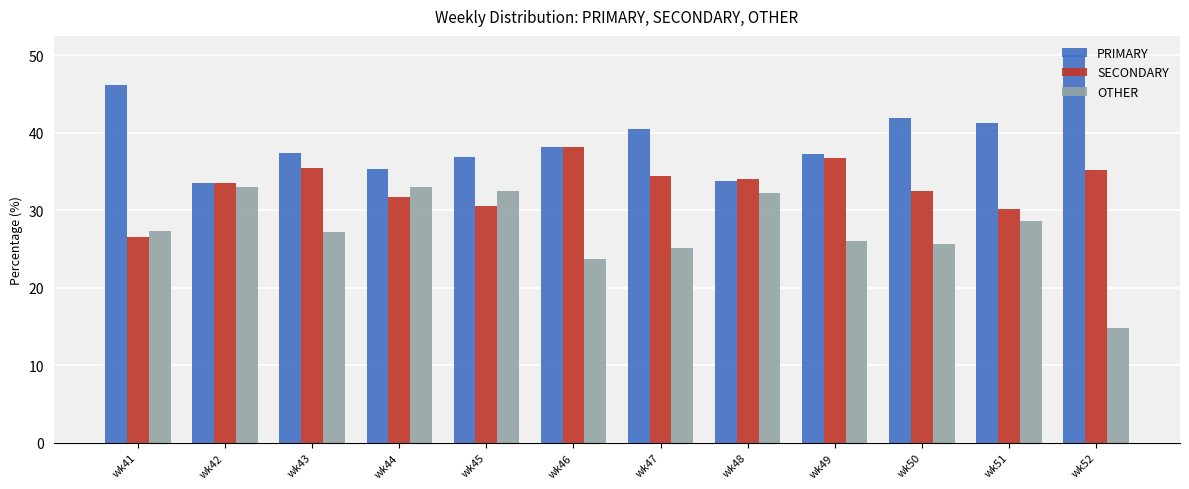

Which series has the widest spread of values?

OTHER